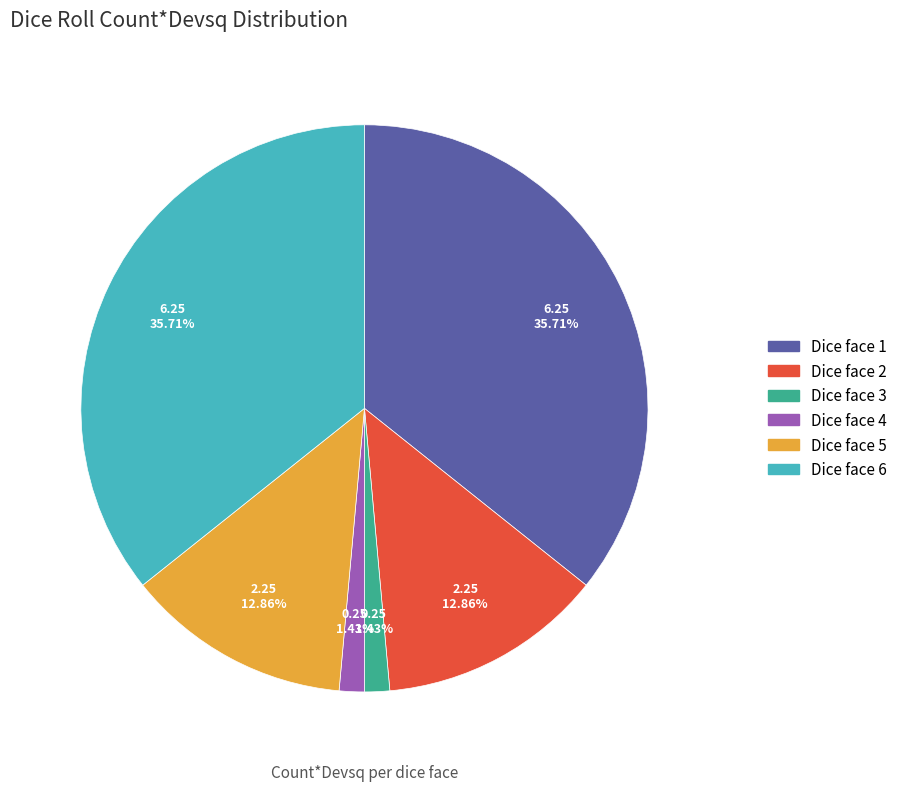

Is there a majority slice in this chart?

No